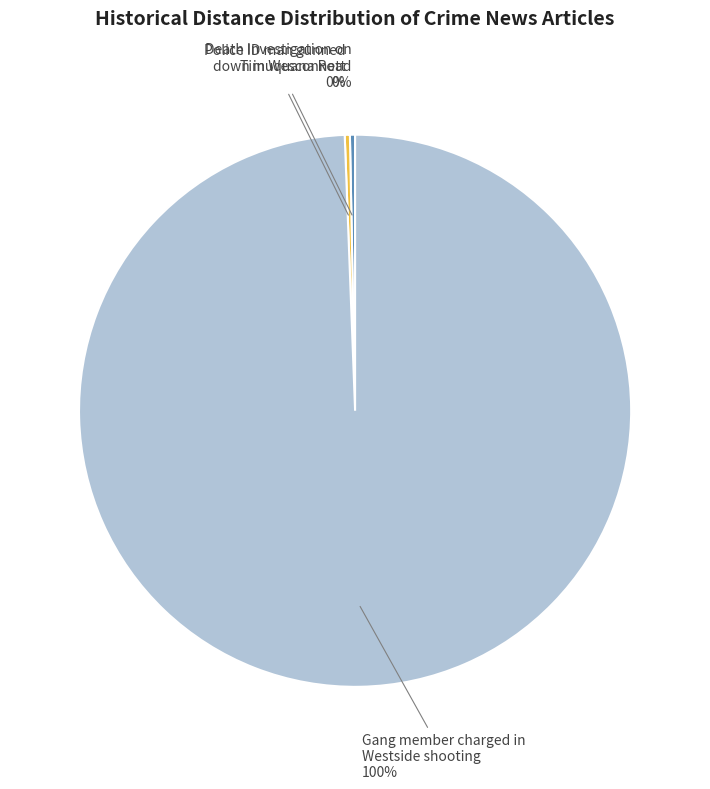

To the nearest percent, what is the average slice percentage?

33%